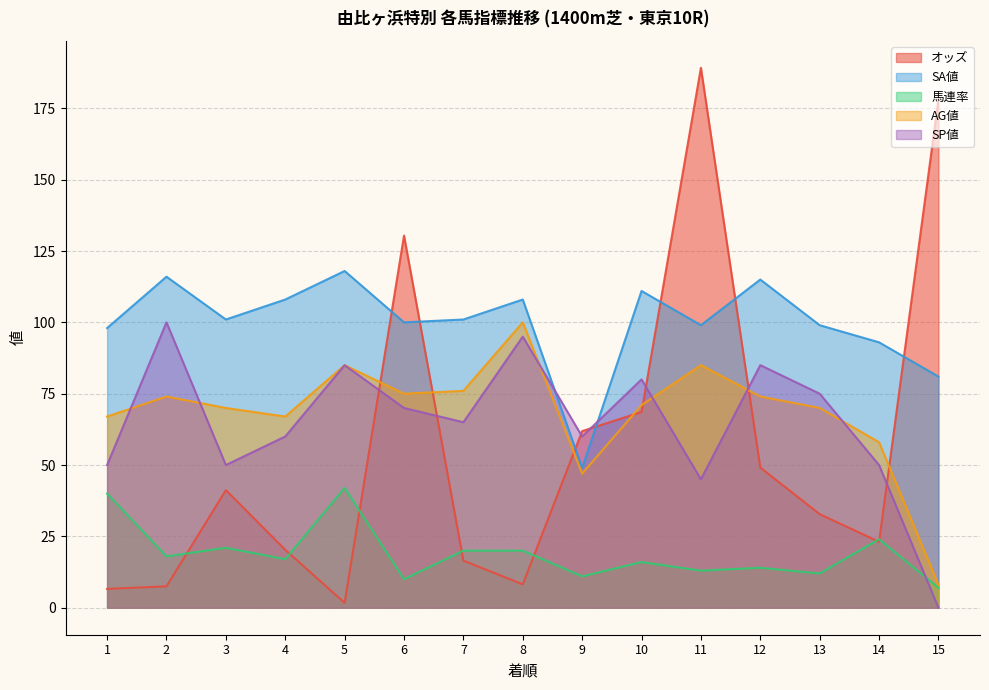

Which series has the largest total across all categories?

SA値